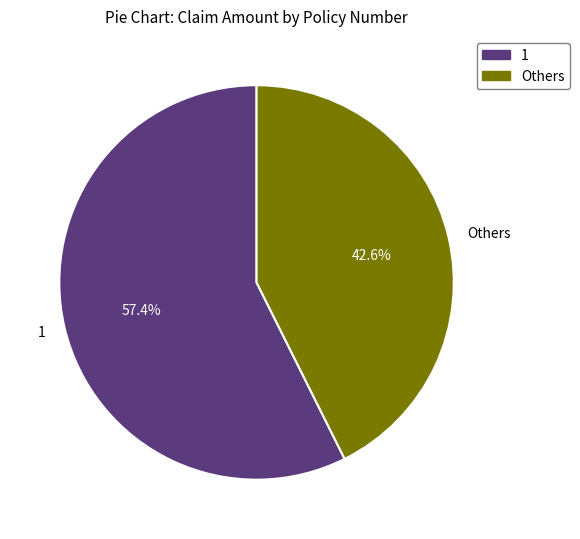

Combined, what portion of the pie is Others and 1?

100.0%